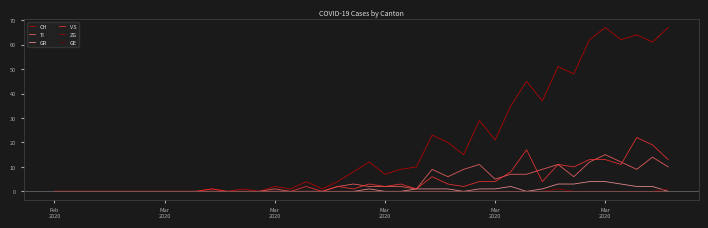

What is the maximum value shown in the chart?

67